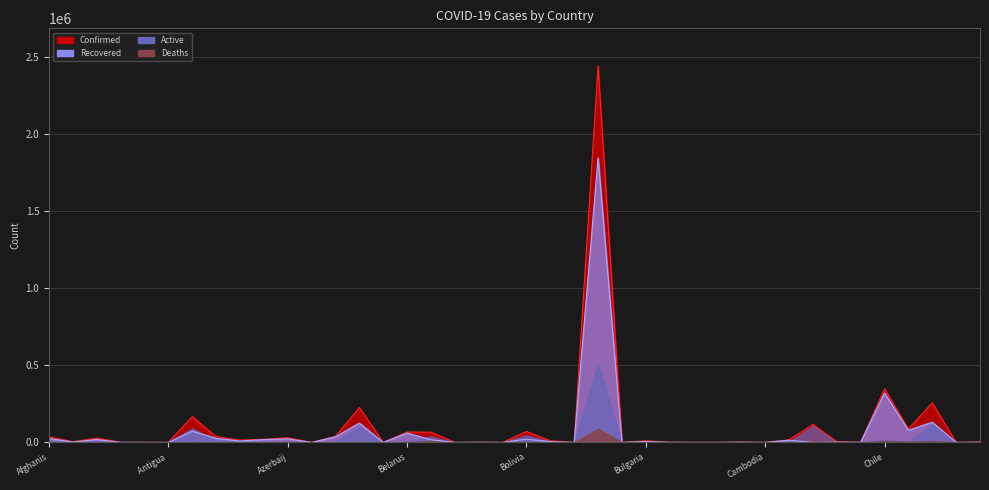

How many interior local valleys does the Recovered series have?

15